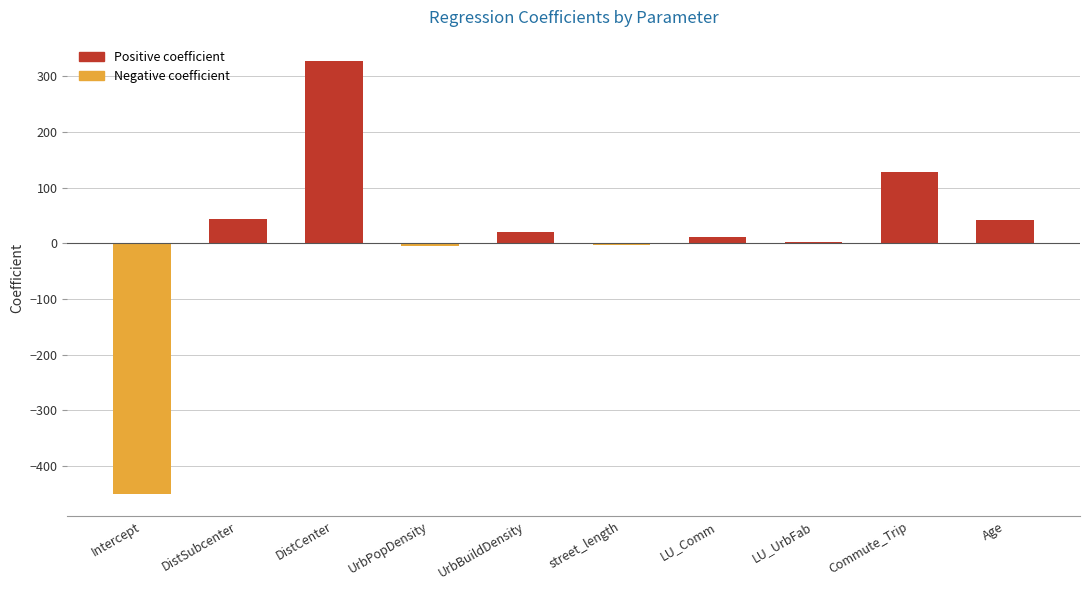

Reading right to left, what are all the values shown in this chart?

Age=42.0	Commute_Trip=127.3	LU_UrbFab=1.6	LU_Comm=12.2	street_length=-2.2	UrbBuildDensity=19.8	UrbPopDensity=-5.0	DistCenter=326.9	DistSubcenter=43.6	Intercept=-451.0